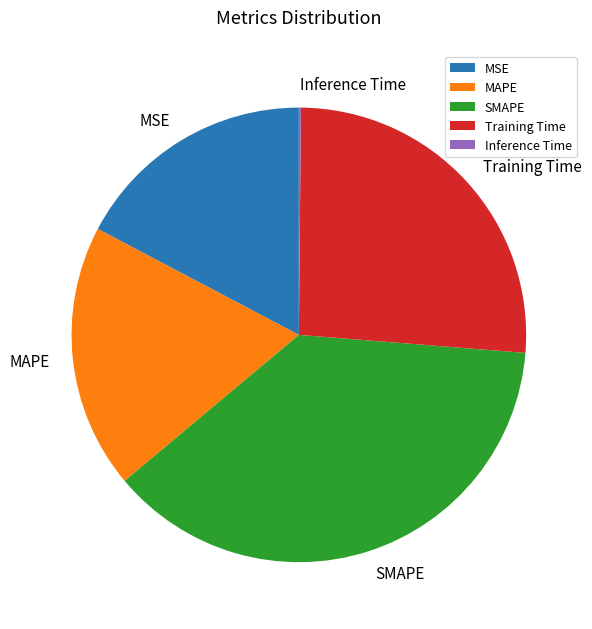

Does Training Time represent more than half of the total?

No